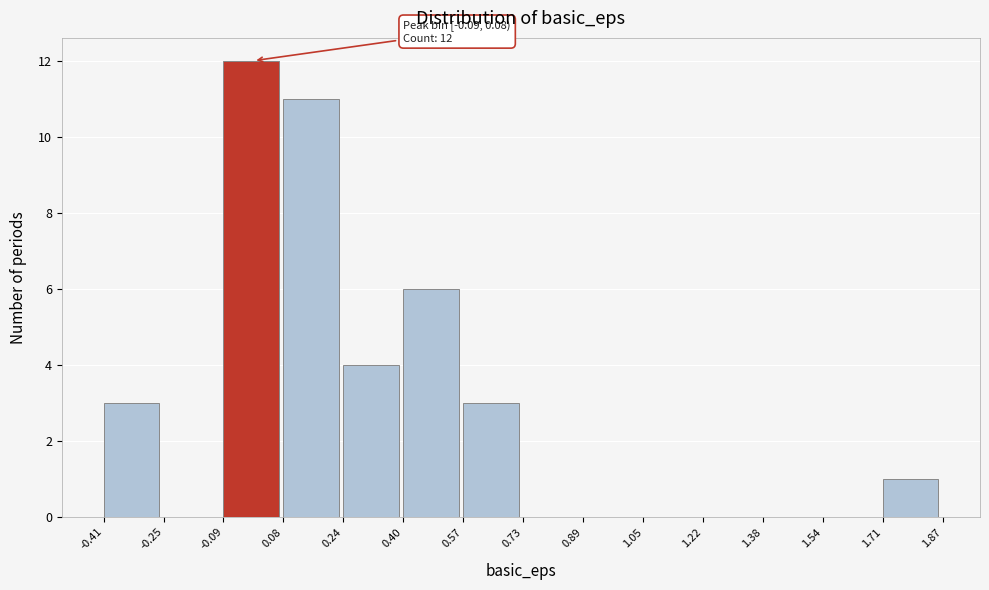

Which range on the x-axis has the tallest bar?

-0.09 to 0.08